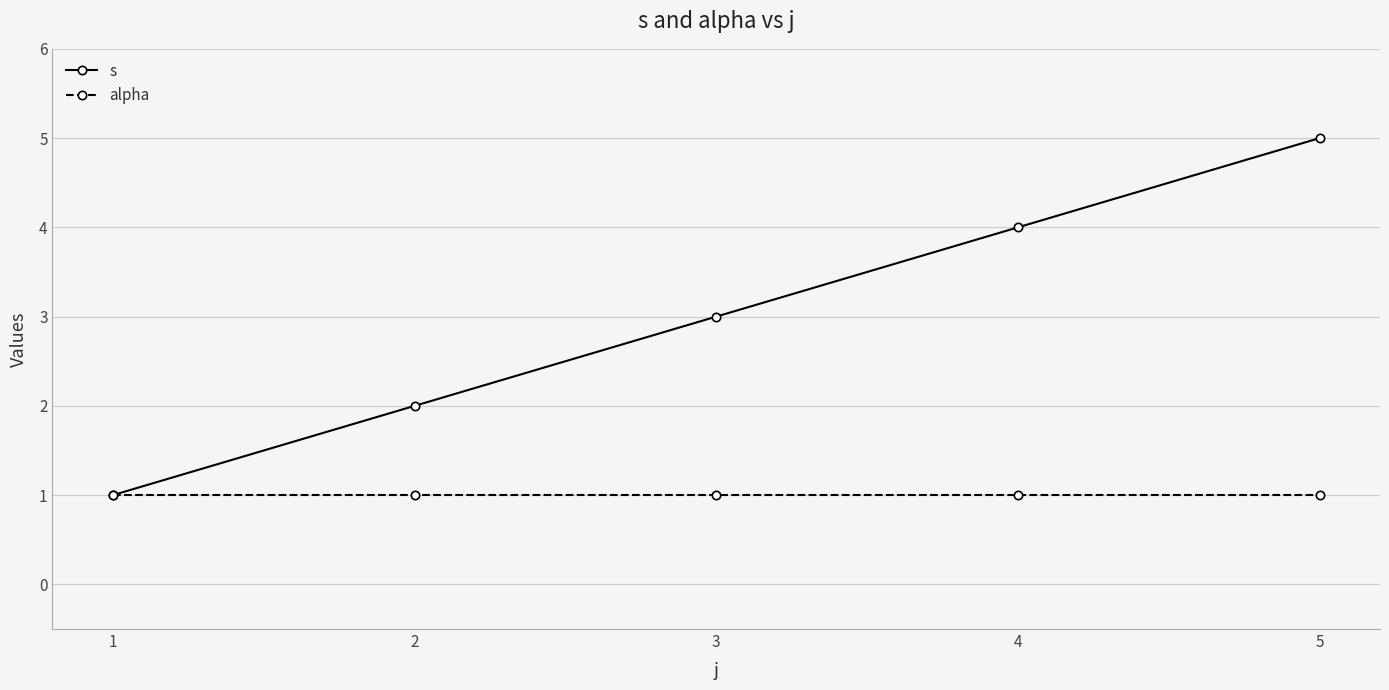

What is the total value across all series at 4?

5